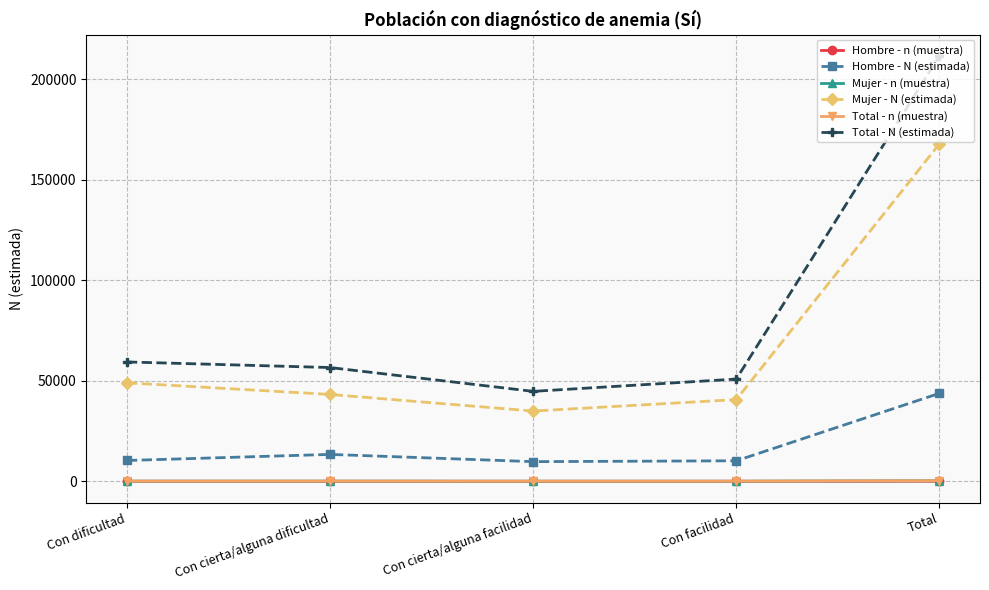

What is the maximum value shown in the chart?

211560